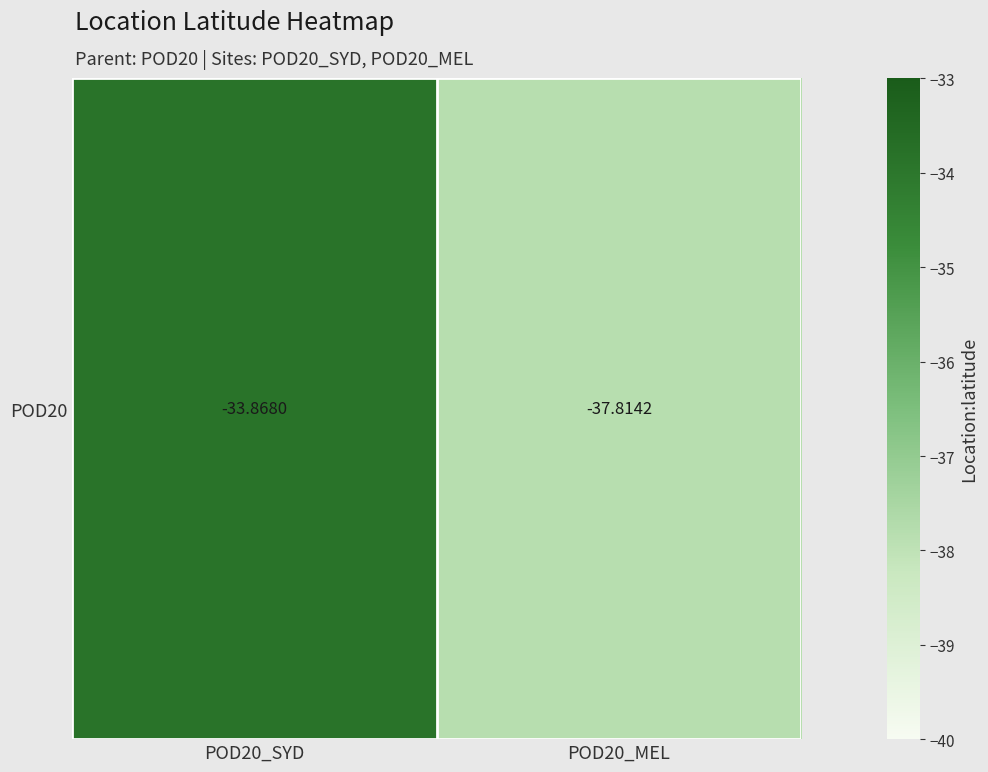

What is the greatest value displayed?

-33.9